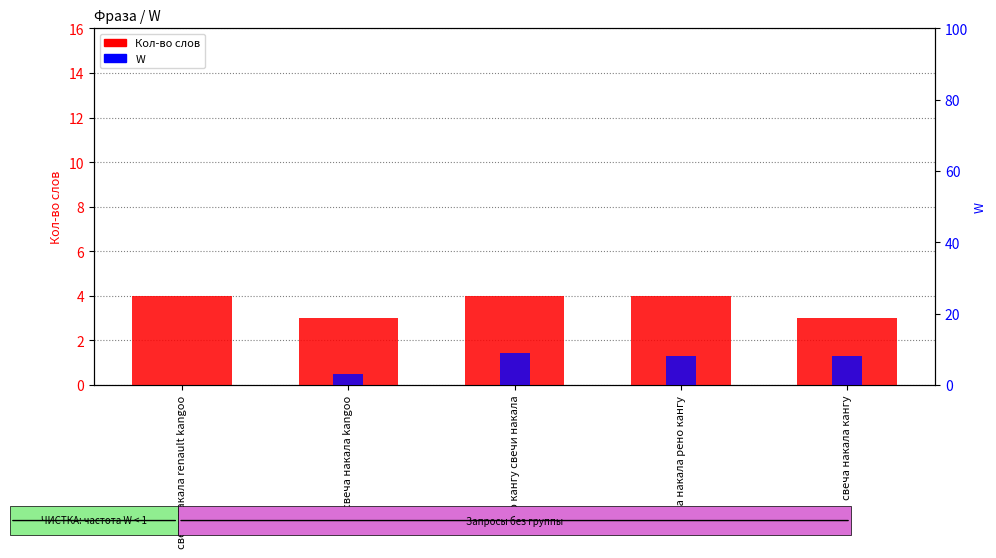

How many groups of bars are there?

5